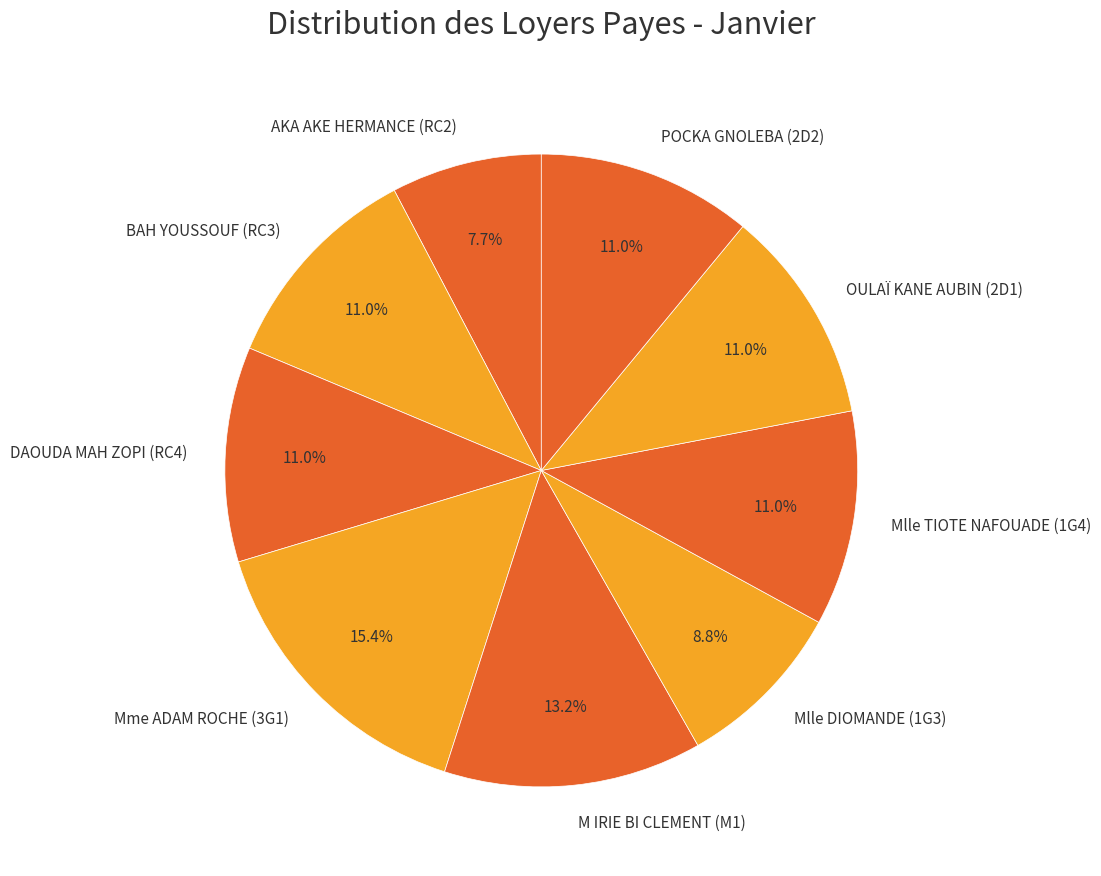

What is the smallest slice in the pie chart?

AKA AKE HERMANCE (RC2)